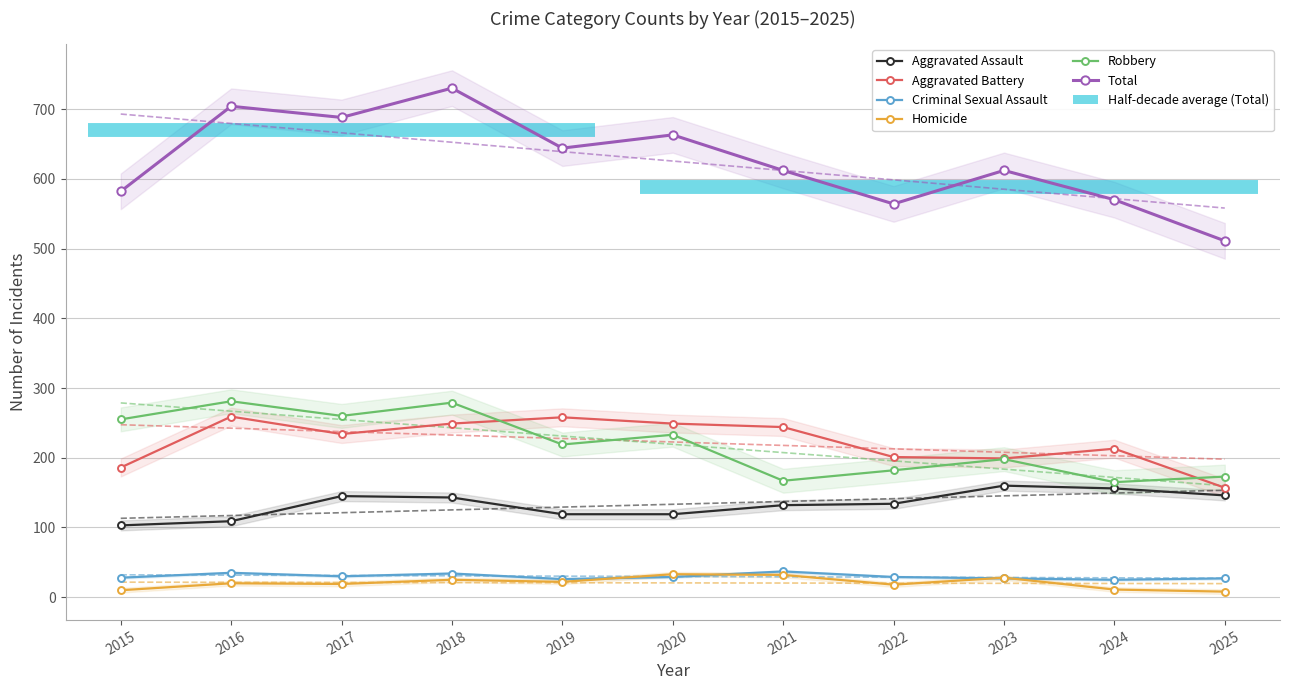

True or false: Homicide and Aggravated Assault intersect in this chart.

False